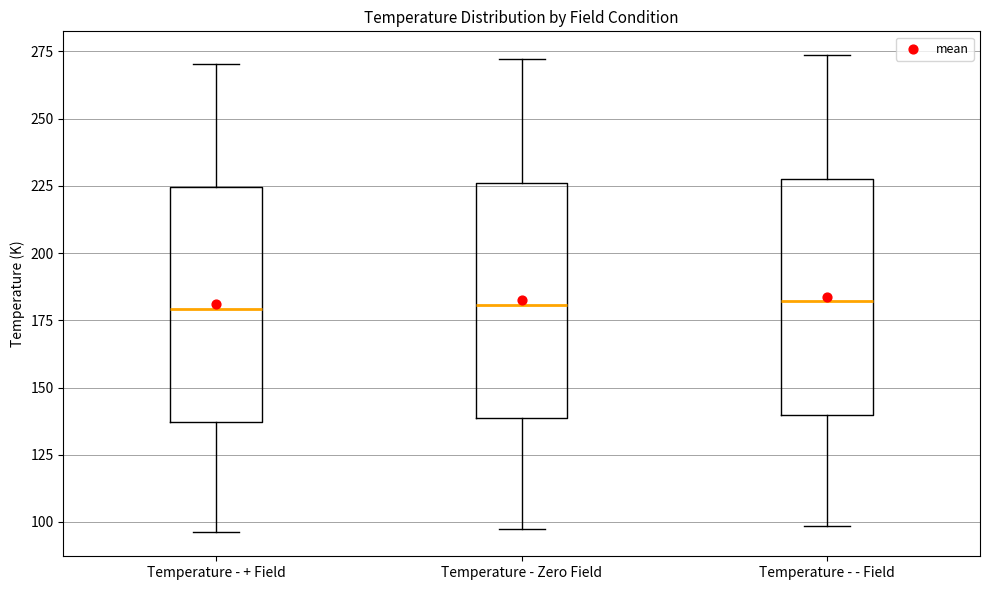

Reading left to right, transcribe this box plot: for each box, give where its median line is, the range the box spans, and where its two whiskers end, as read against the y-axis. The values are not printed on the chart, so give them approximately, as read against the axis.

Temperature - + Field: median 180, box 135 to 225, whiskers 95 to 270
Temperature - Zero Field: median 180, box 140 to 225, whiskers 95 to 270
Temperature - - Field: median 180, box 140 to 230, whiskers 100 to 275